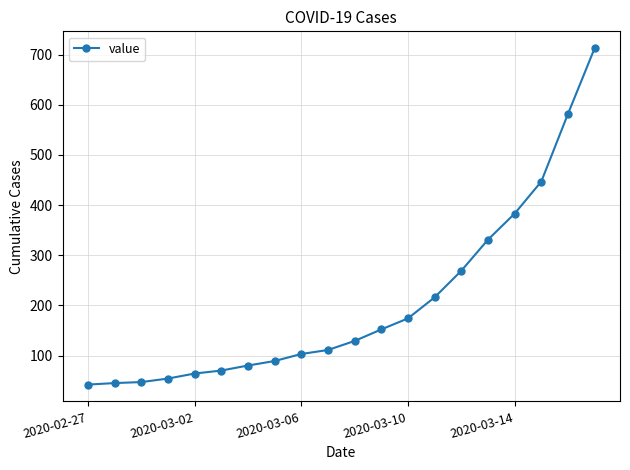

What is the value of the 13th point from the left?

174